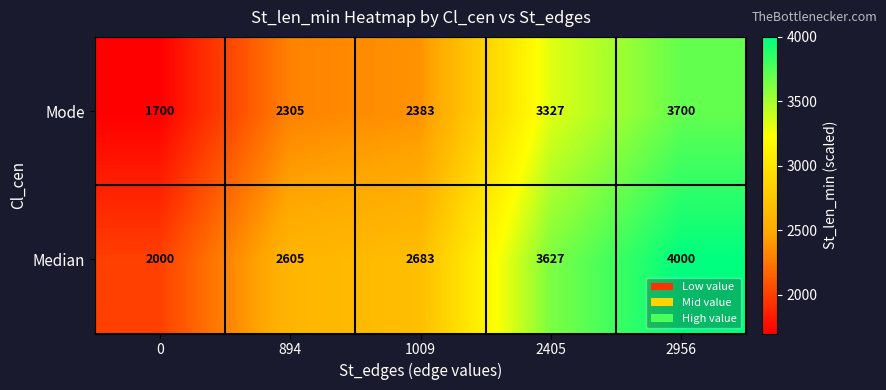

How many categories are shown in the chart?

5